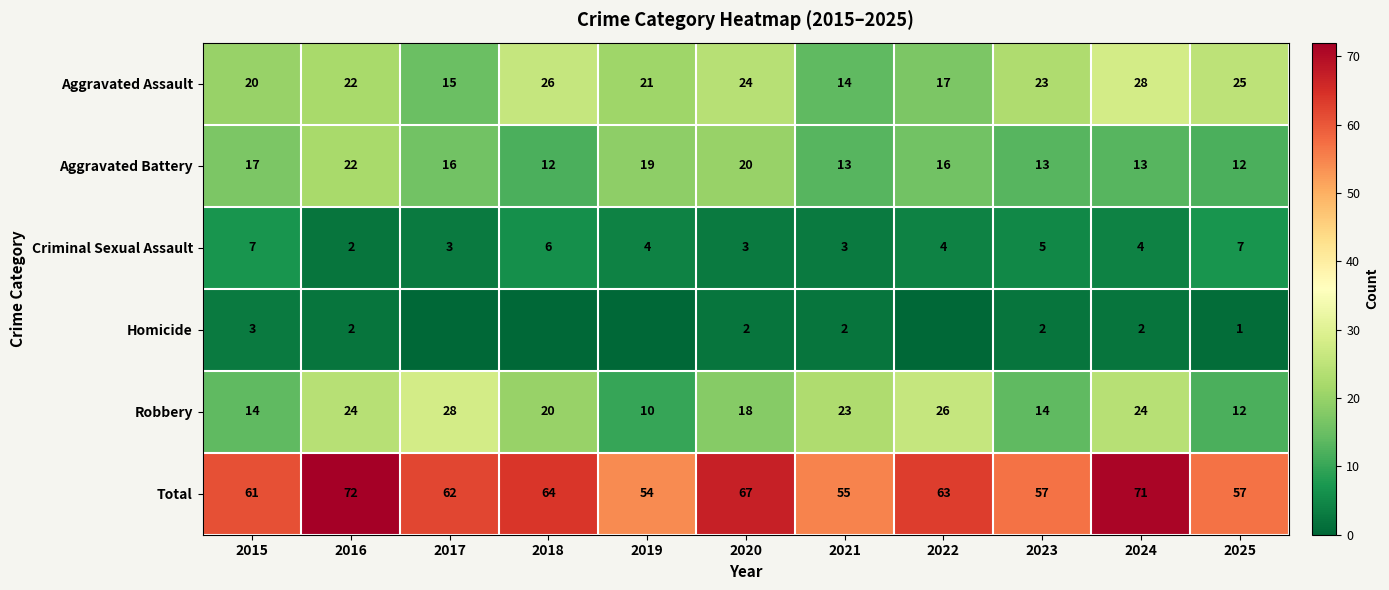

What is the spread (max minus min) of values at 2020?

65